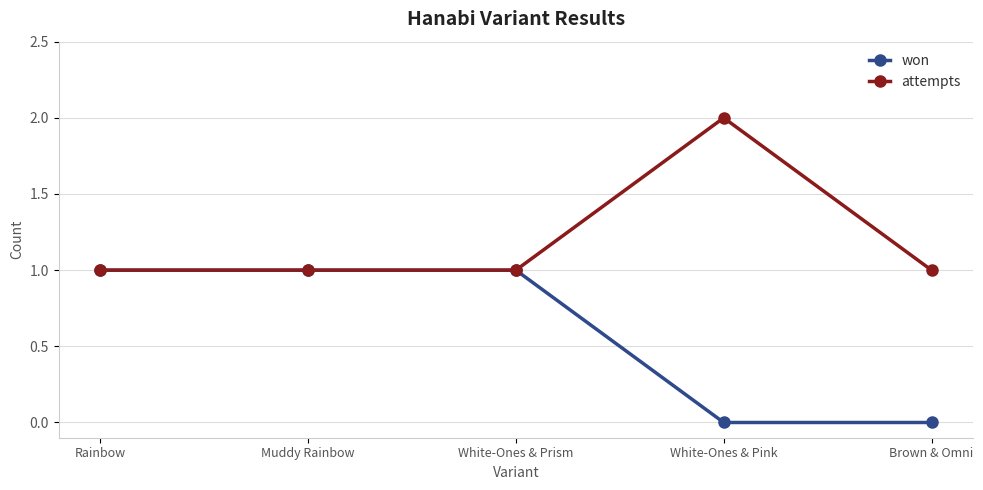

List the series in order of their peak value, lowest first.

won, attempts